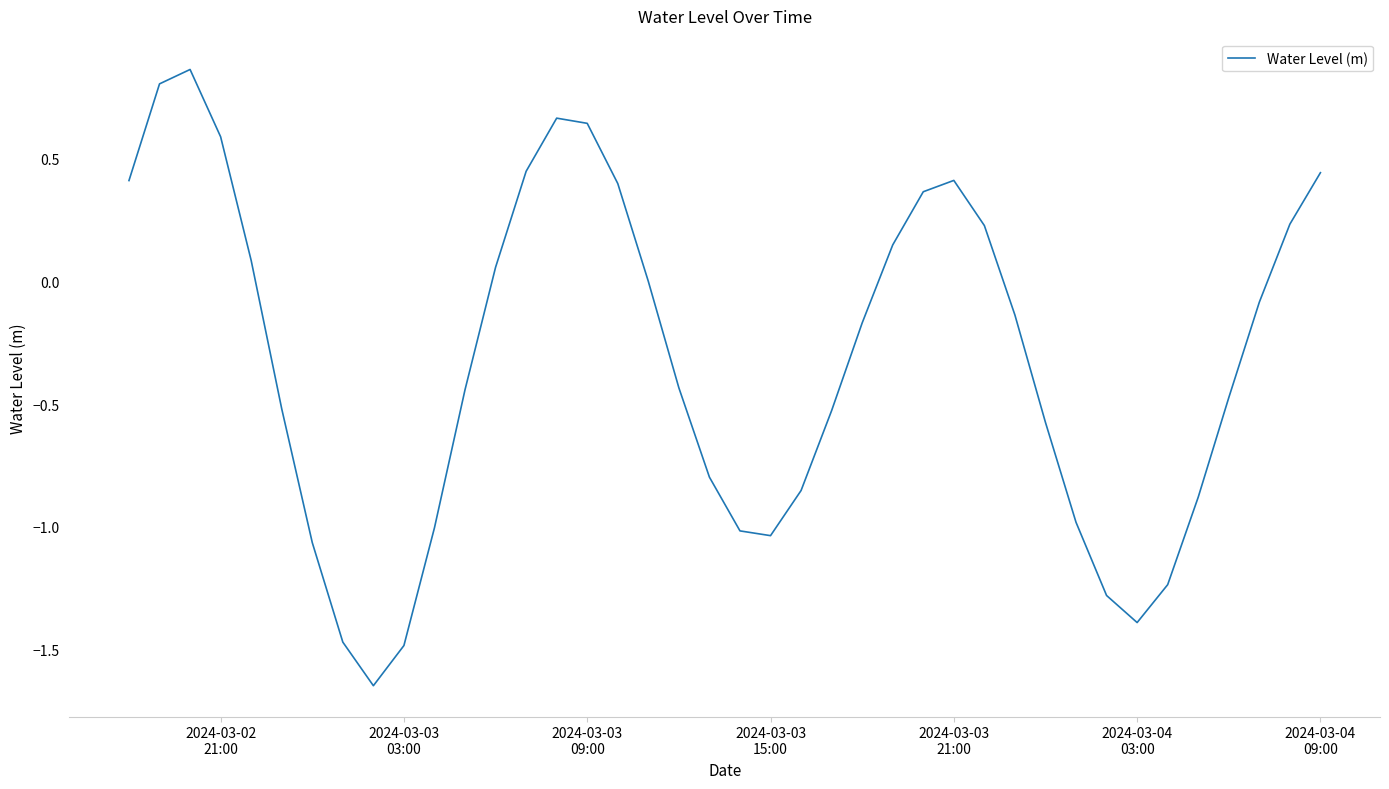

What is the difference between the maximum and minimum values?

2.5